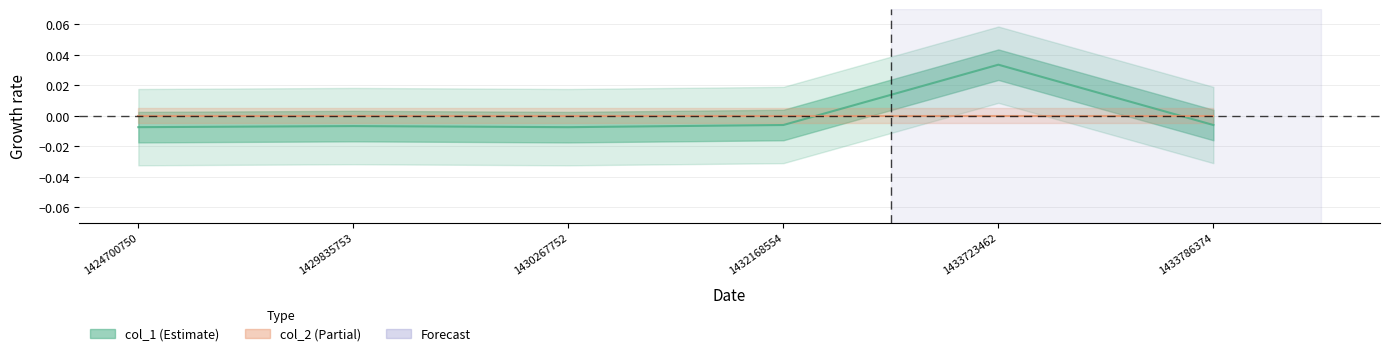

True or false: the data shows -0.0 at 1430267752.

False